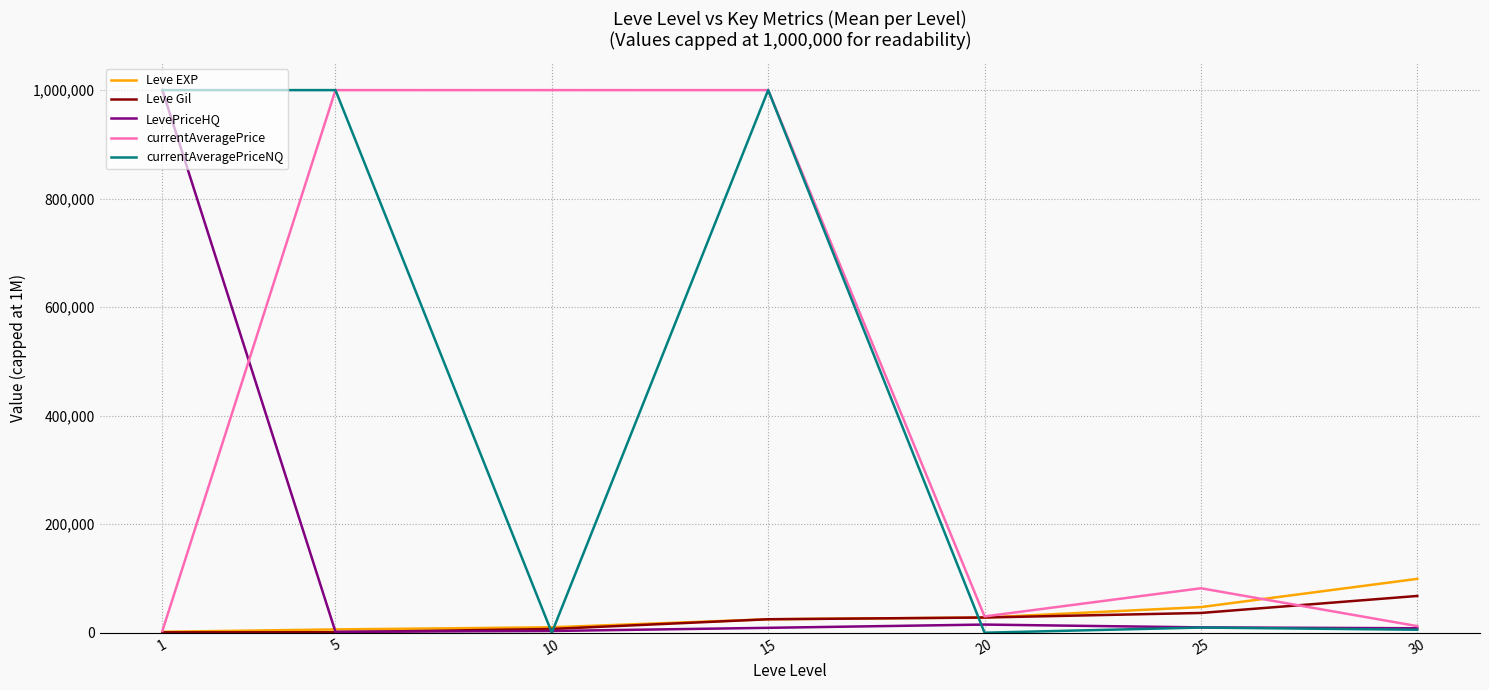

The value of currentAveragePrice at 25 is 81923.2. True or false?

True